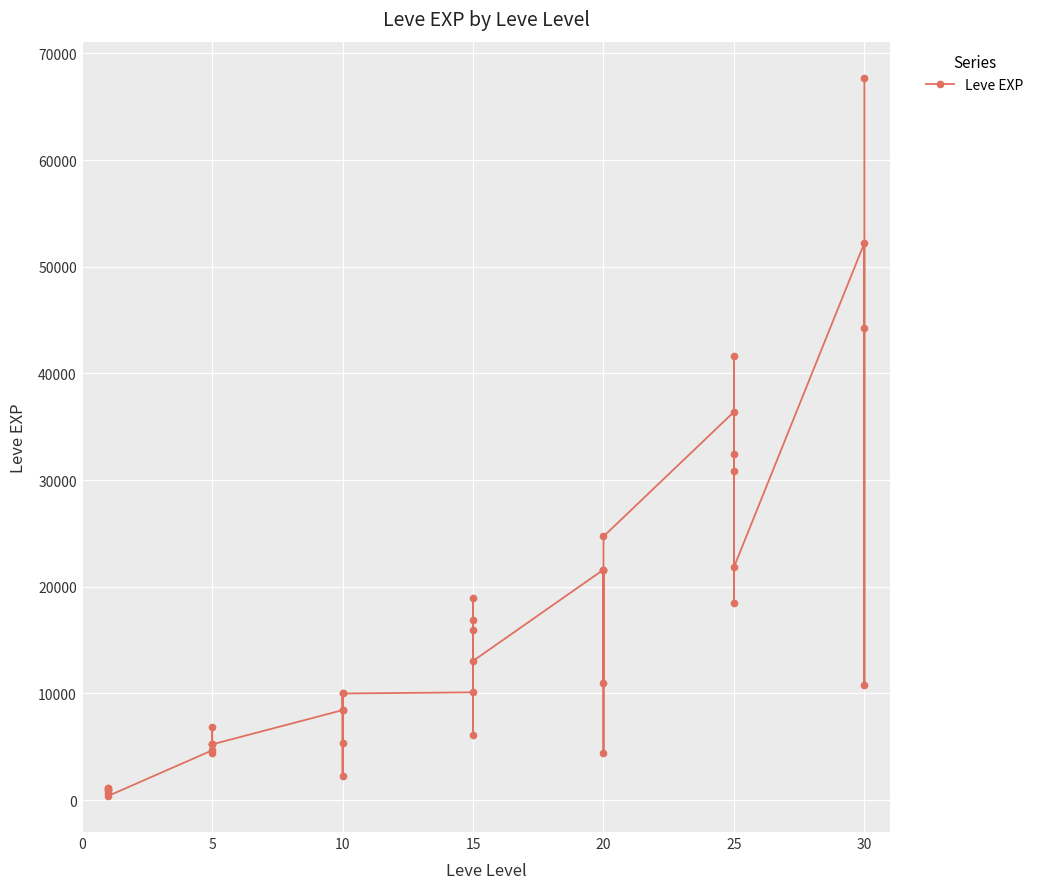

How many lines are shown in the chart?

1